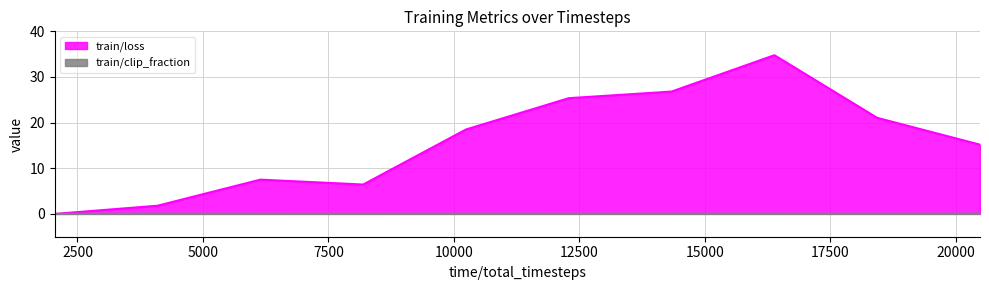

True or false: train/clip_fraction and train/loss cross at least once.

False